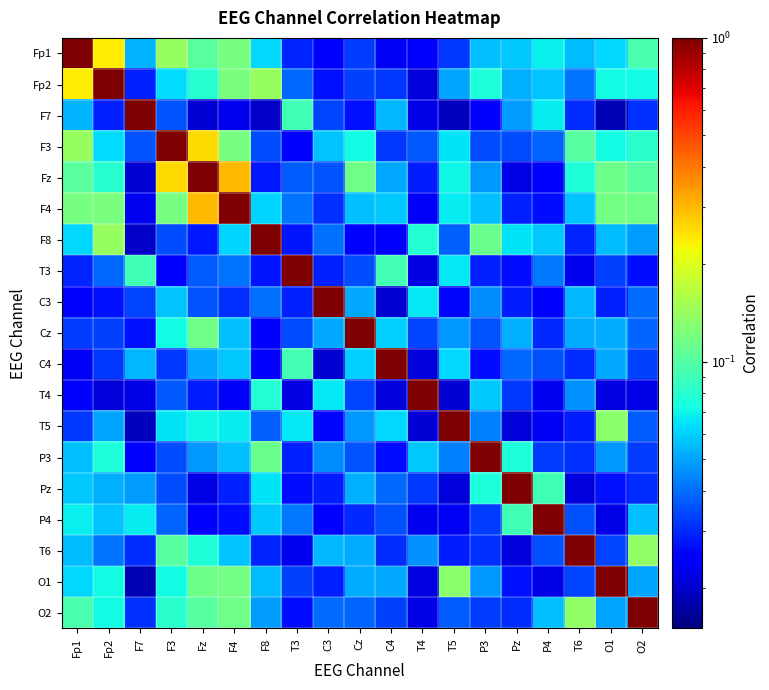

At which category is the sum across all series the highest?

Fz